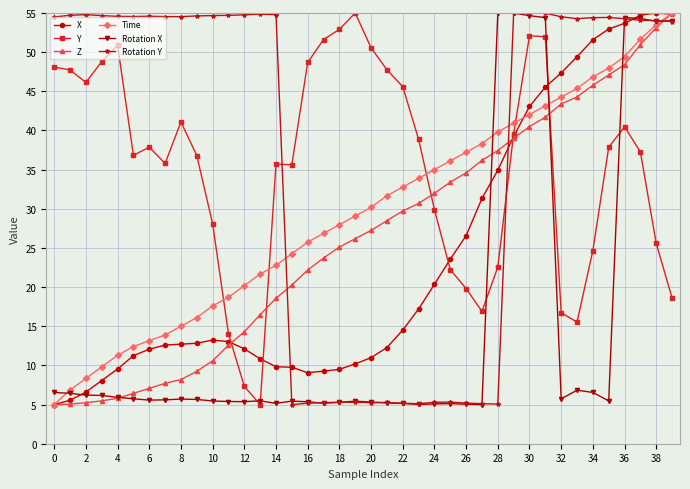

What is the maximum value for Z?

55.0